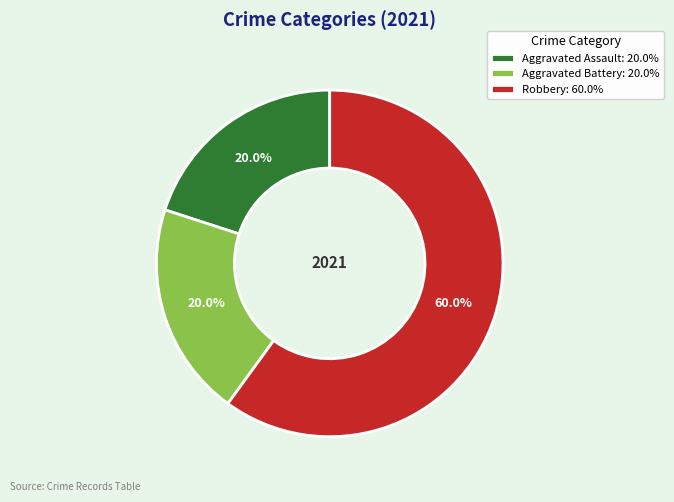

Which slice is the largest?

Robbery: 60.0%